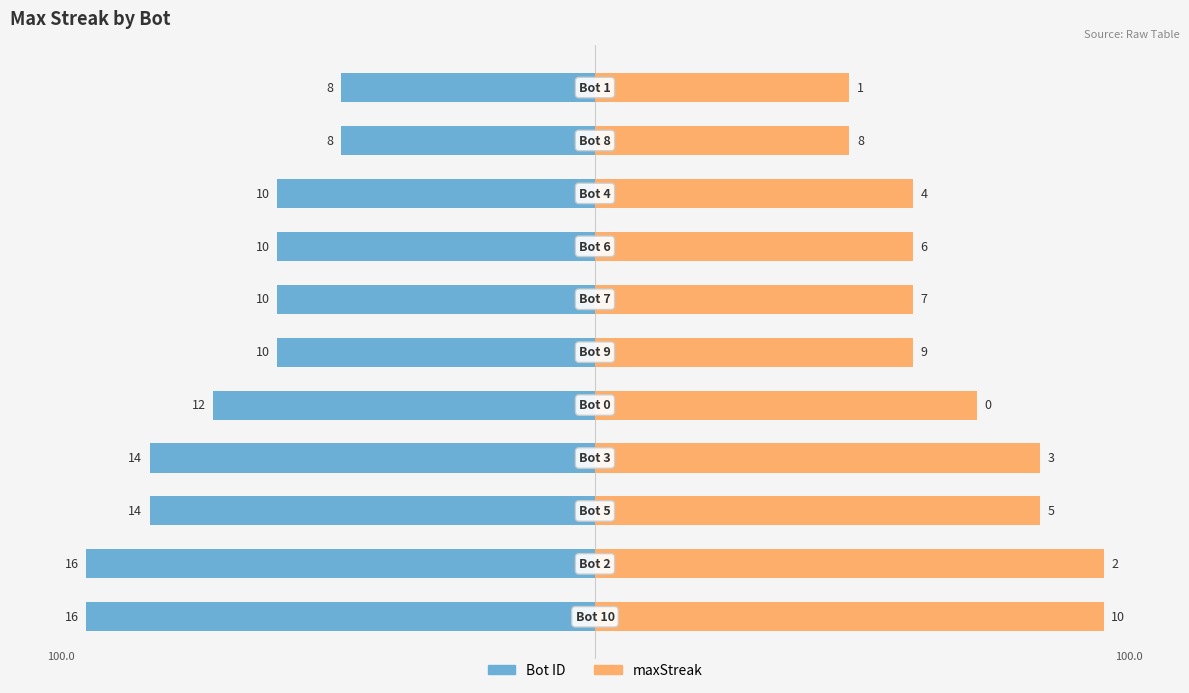

Are the bars horizontal?

Yes